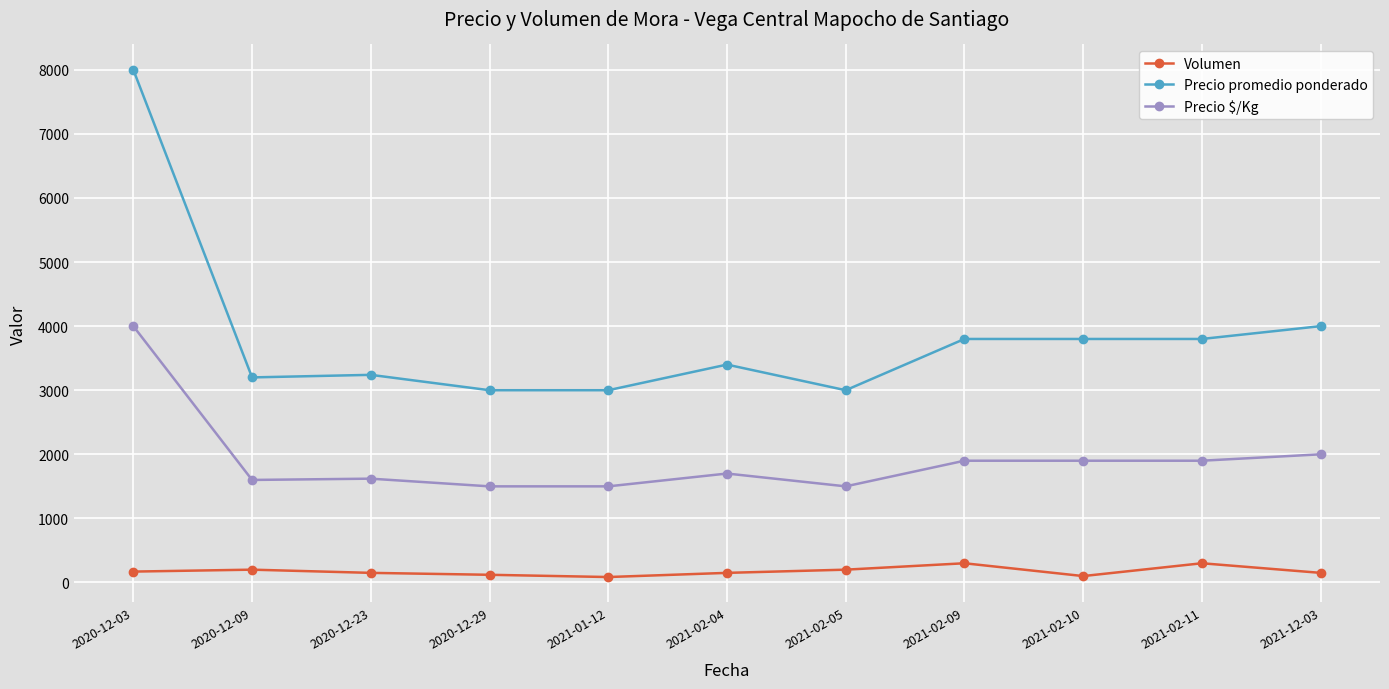

What position from the right is 2021-02-05?

5